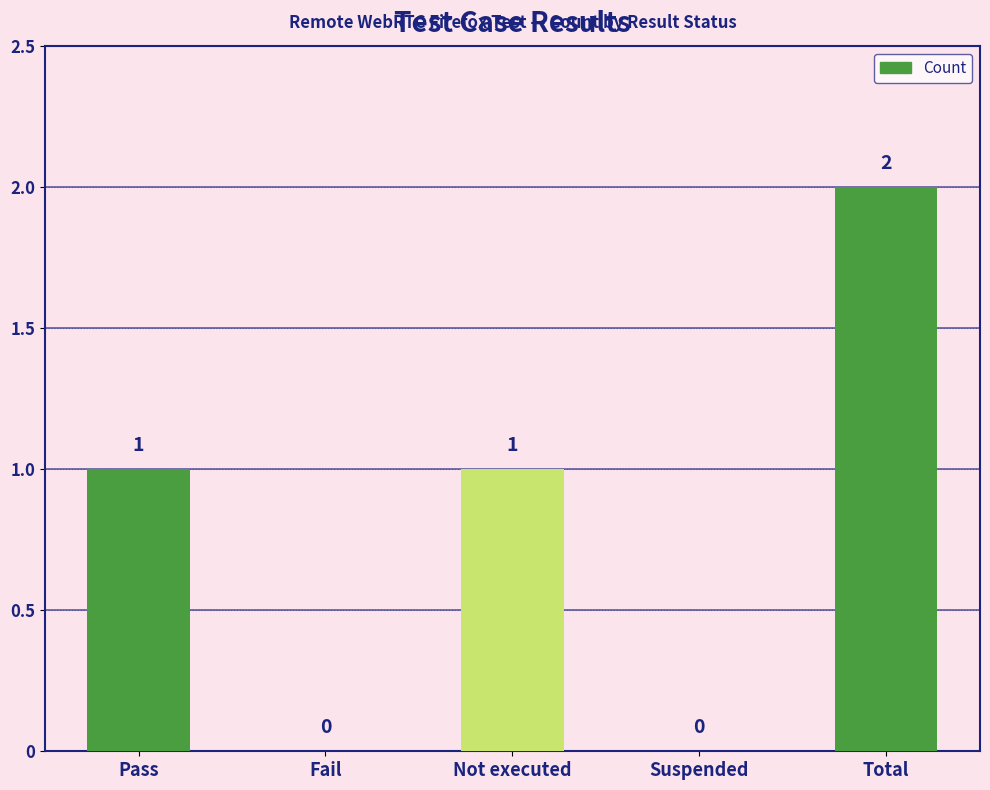

Reading left to right, what are all the values shown in this chart?

1	0	1	0	2